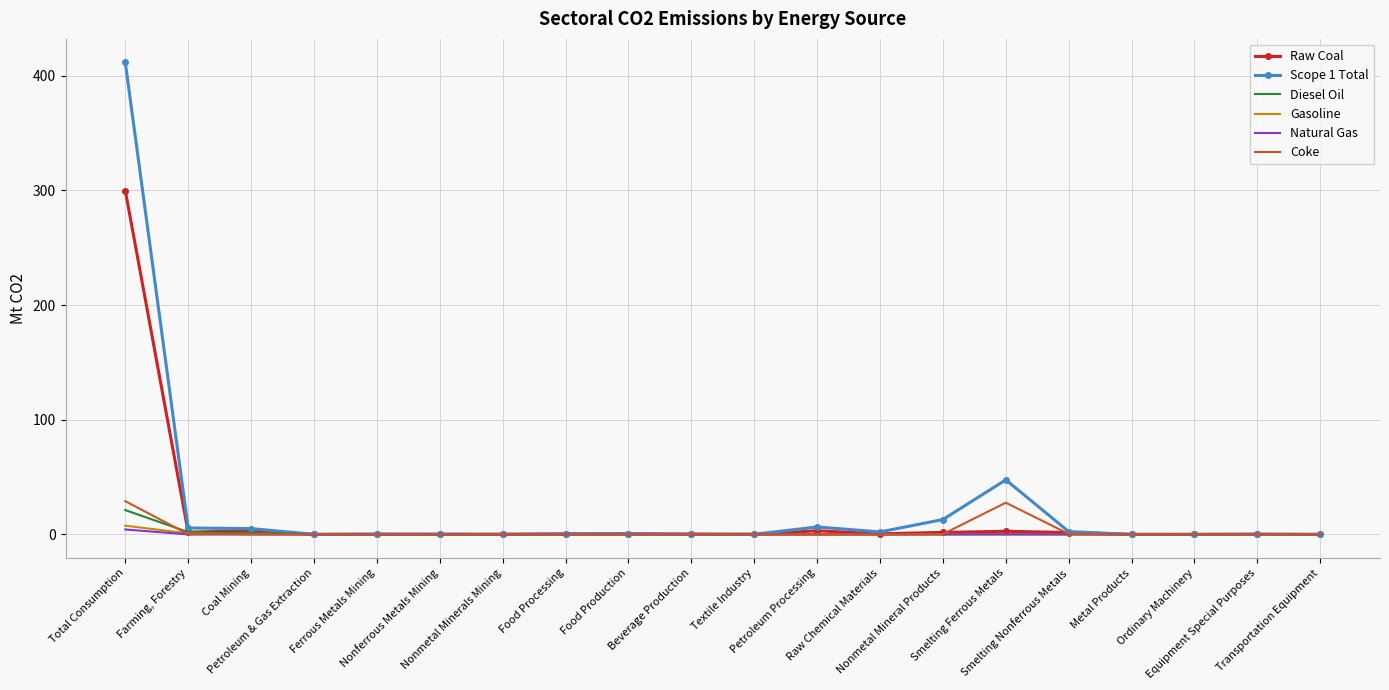

What is the greatest value displayed?

411.4